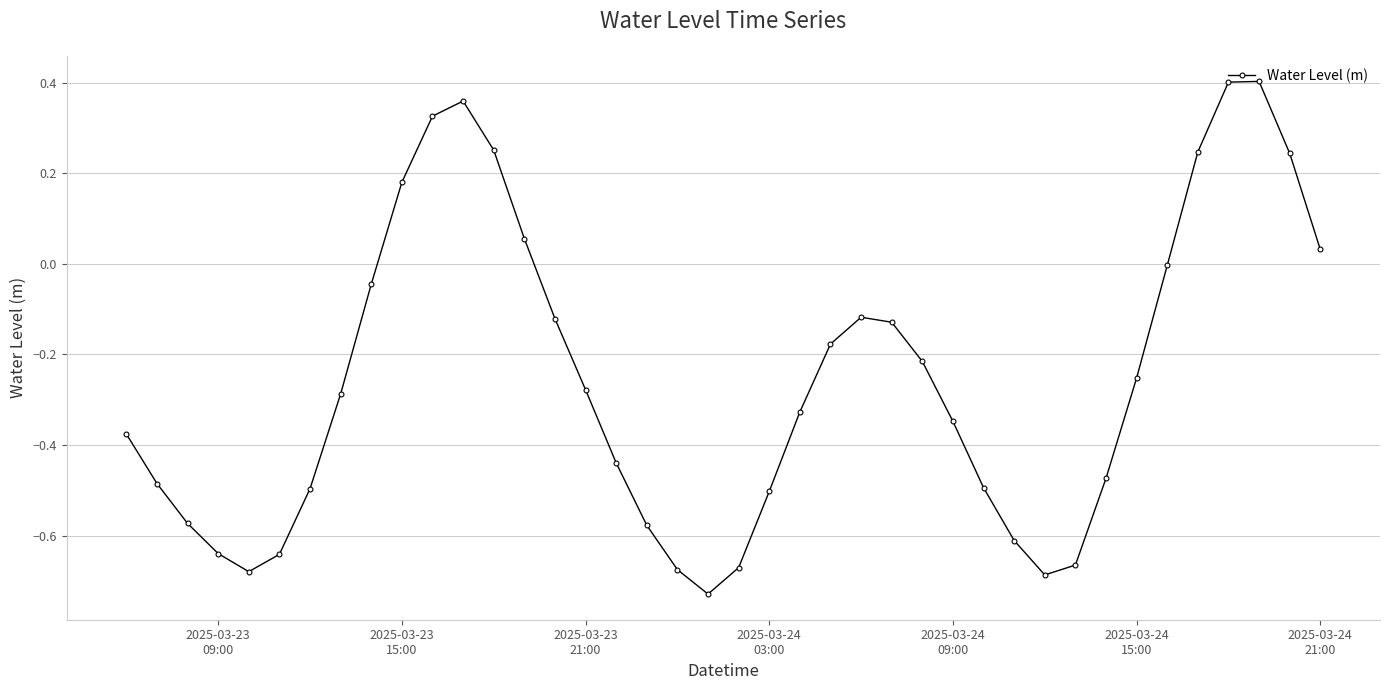

How many points are higher than both their immediate neighbors (excluding endpoints)?

3